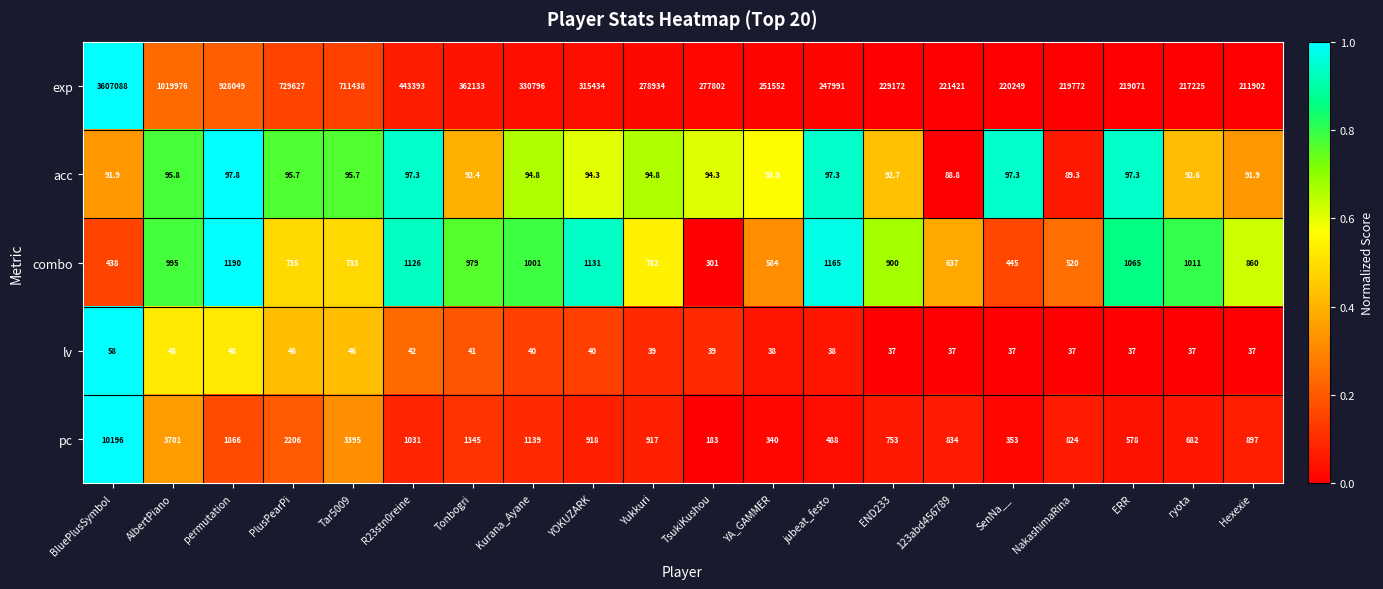

What is the difference between the exp values at END233 and YA_GAMMER?

22380.0